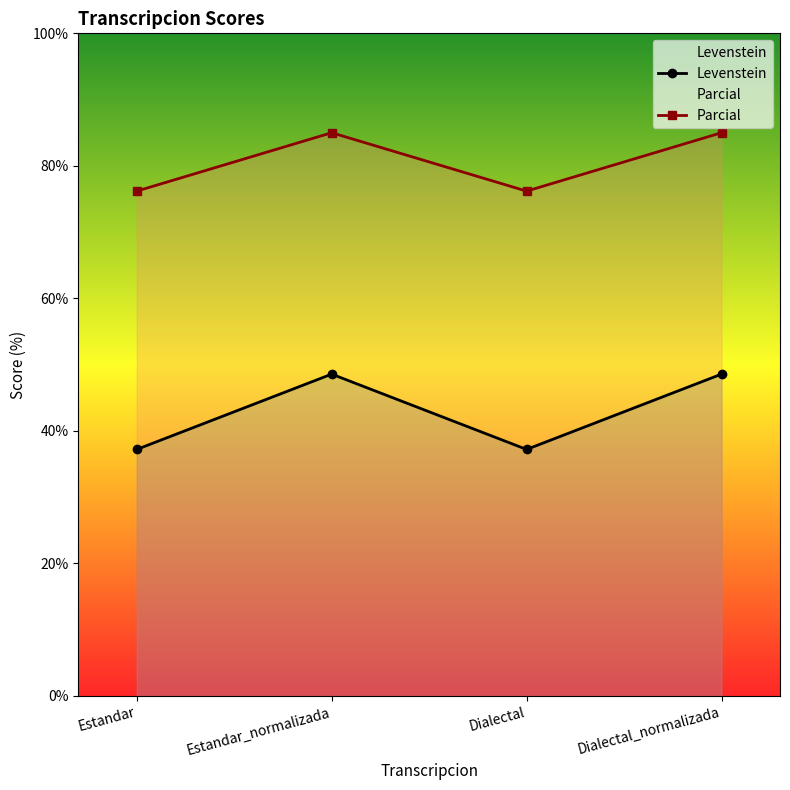

Which category has the highest value in the Parcial series?

Estandar_normalizada